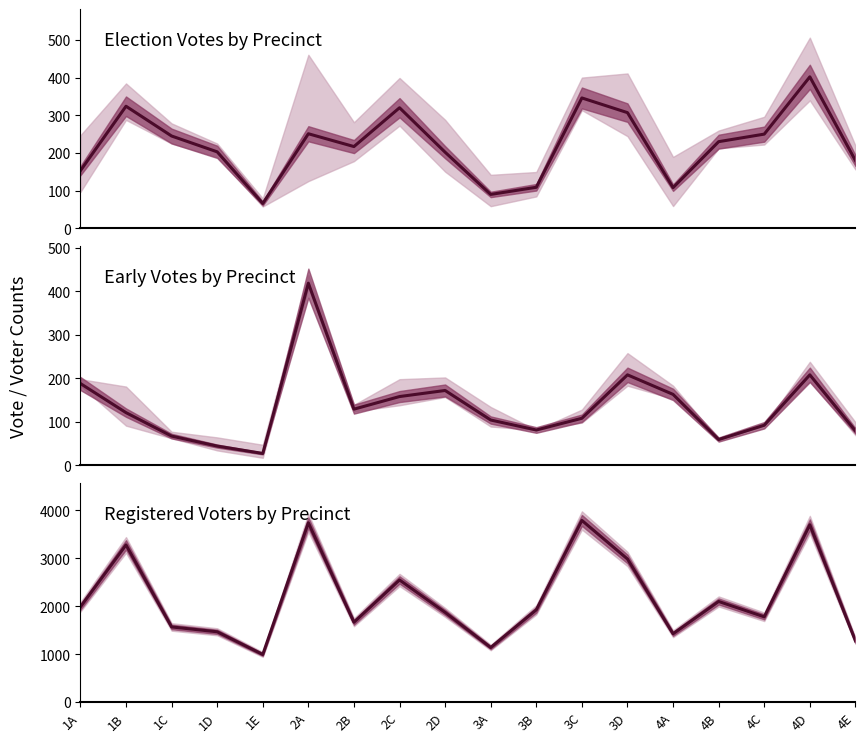

Reading left to right, transcribe all the data shown in this chart.

election_votes: 153	324	245	203	66	251	217	320	202	90	109	346	307	108	230	250	402	180
early_votes: 188	121	67	44	27	419	129	158	172	104	81	108	208	163	59	92	208	79
reg_voters: 1983	3274	1565	1464	991	3736	1663	2544	1868	1136	1922	3785	2981	1423	2096	1776	3695	1276